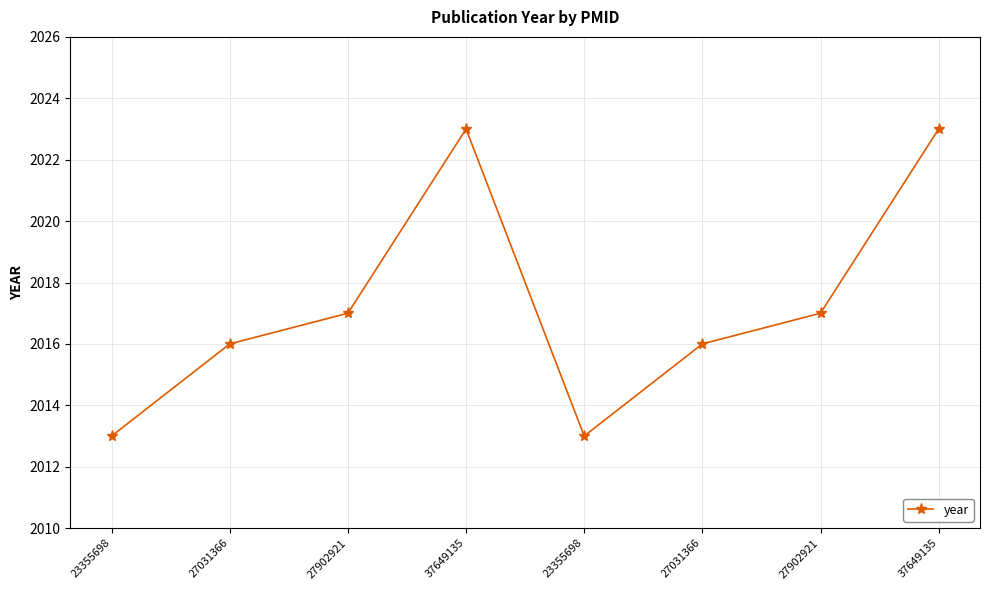

What is the sum of all values?

16138